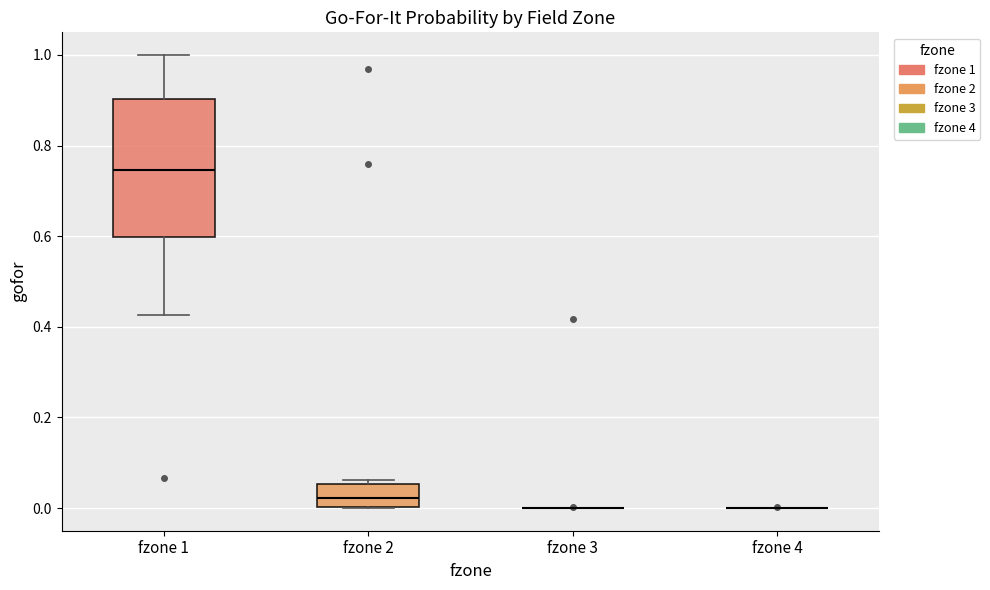

Reading left to right, transcribe this box plot: for each box, give where its median line is, the range the box spans, and where its two whiskers end, as read against the y-axis. The values are not printed on the chart, so give them approximately, as read against the axis.

fzone 1: median 0.74, box 0.60 to 0.90, whiskers 0.42 to 1.00
fzone 2: median 0.02, box 0.00 to 0.06, whiskers 0.00 to 0.06 (just above the box's upper edge)
fzone 3: box collapsed to a line at 0.00, whiskers 0.00 to 0.00
fzone 4: box collapsed to a line at 0.00, whiskers 0.00 to 0.00